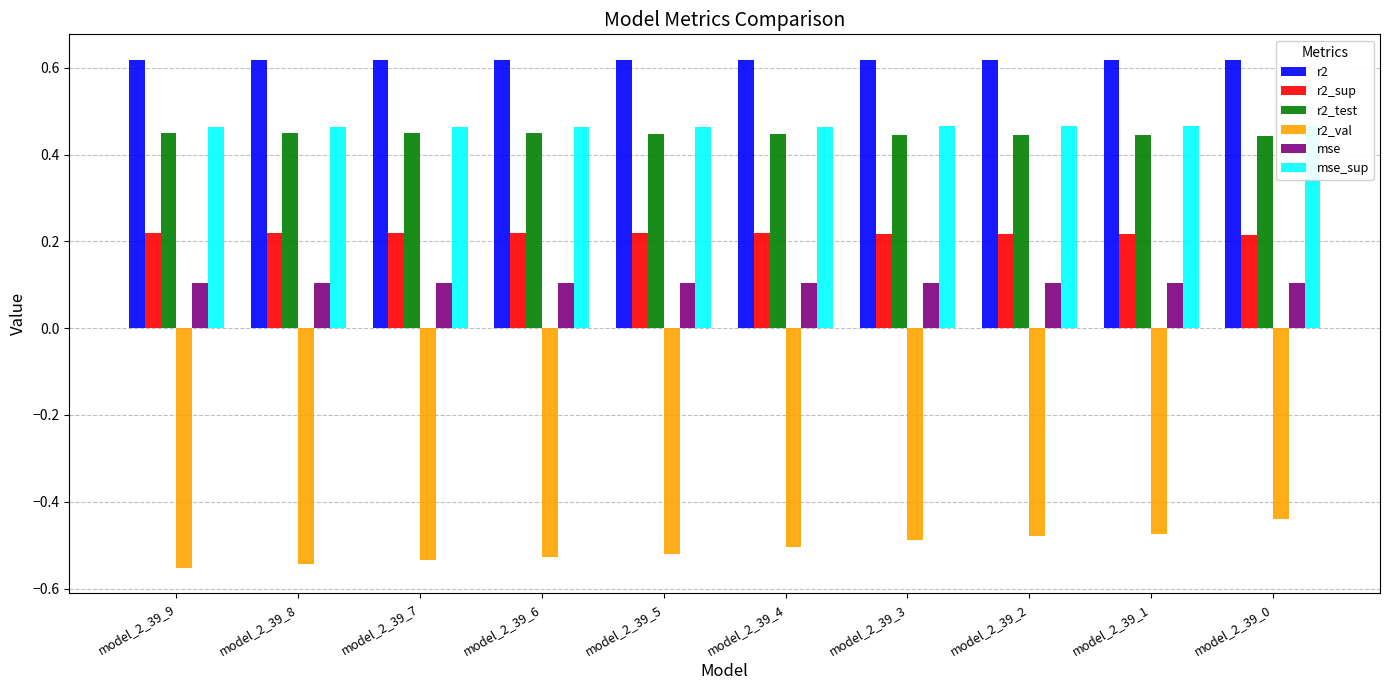

Is the value of r2_test at model_2_39_8 greater than the value of mse at model_2_39_1?

Yes